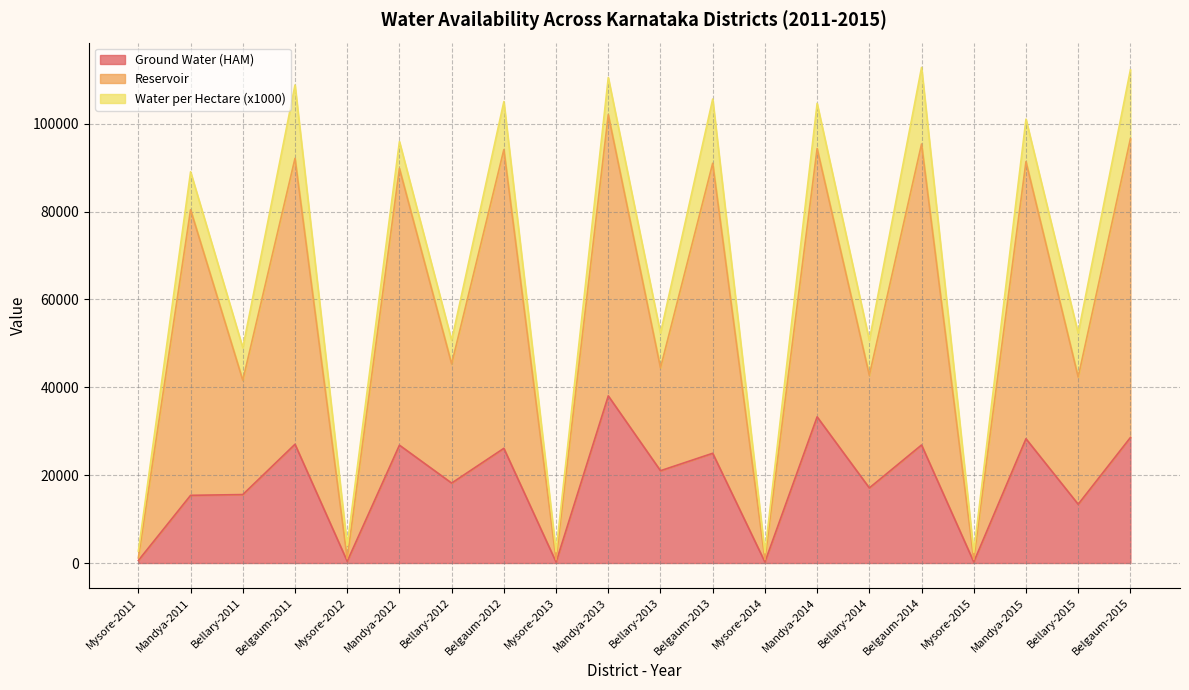

What is the value of the Reservoir point at the 5th from the left?

992.0